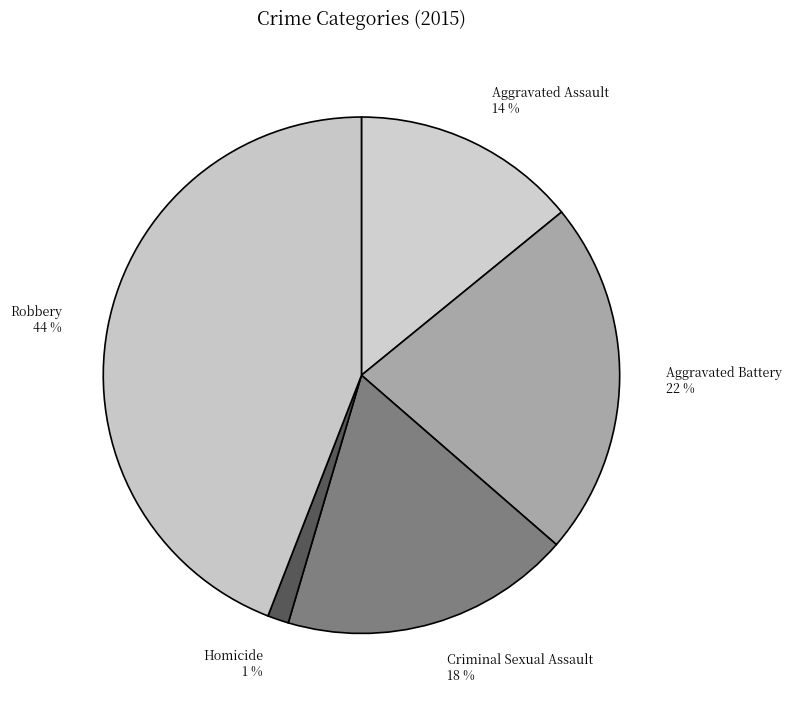

Combined, do Homicide and Criminal Sexual Assault account for over 50%?

No